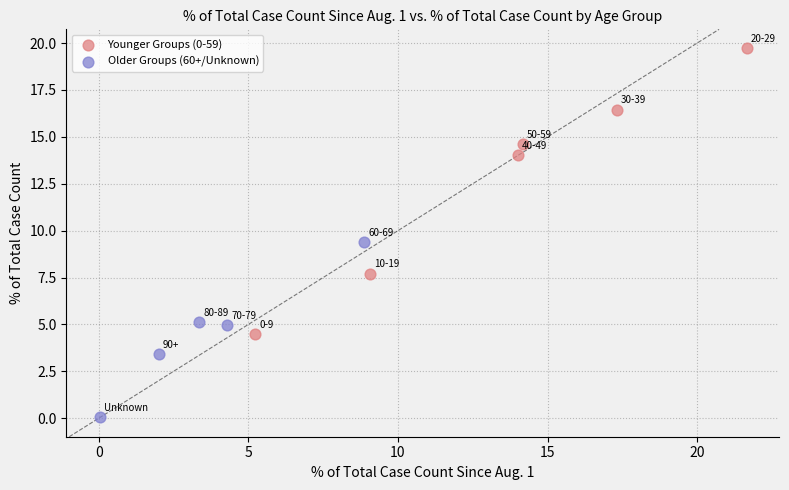

Which series reaches the maximum Y coordinate?

Younger Groups (0-59)